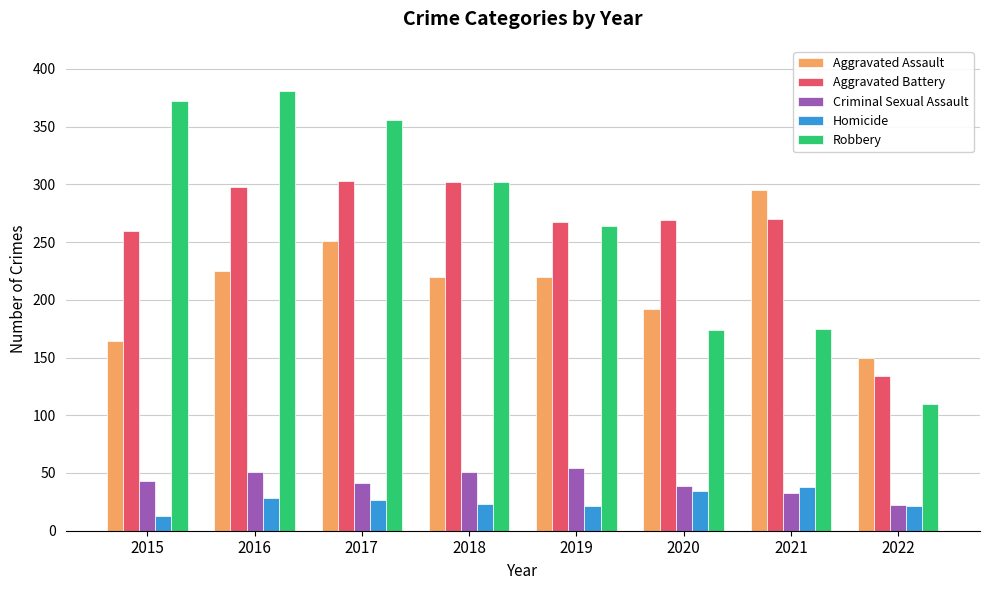

What is the value of the Aggravated Assault bar at the 2nd from the left?

225